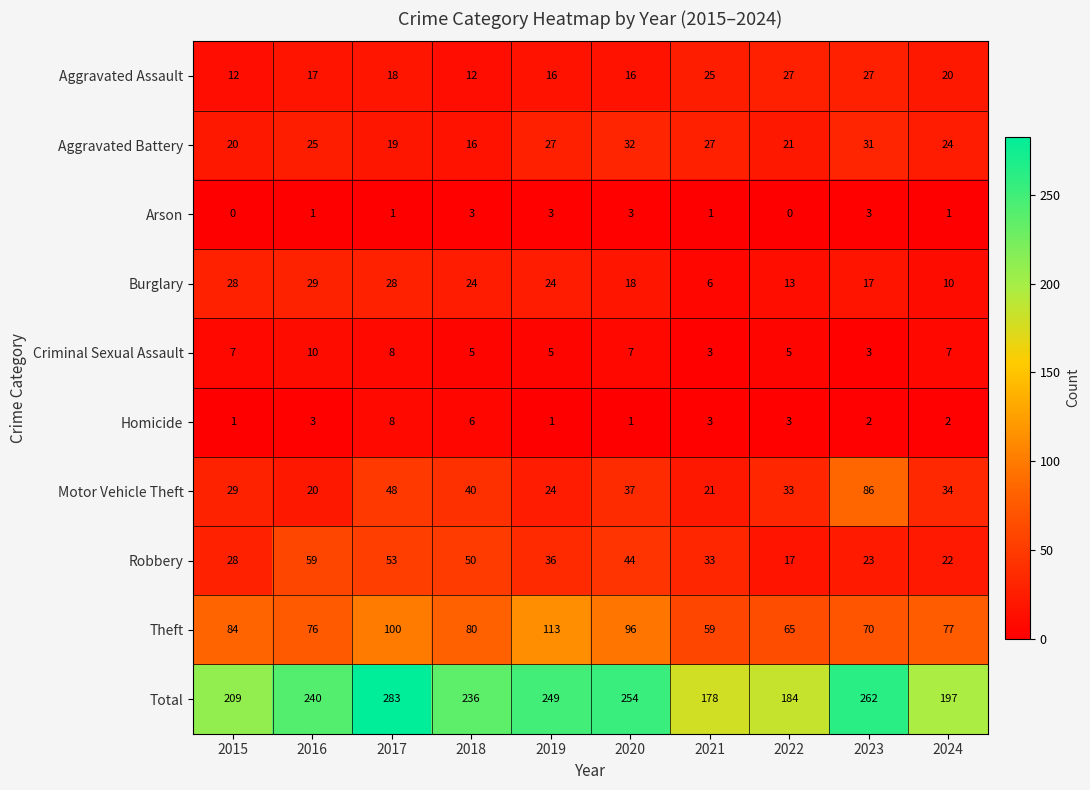

List the series in order of their peak value, highest first.

Total, Theft, Motor Vehicle Theft, Robbery, Aggravated Battery, Burglary, Aggravated Assault, Criminal Sexual Assault, Homicide, Arson